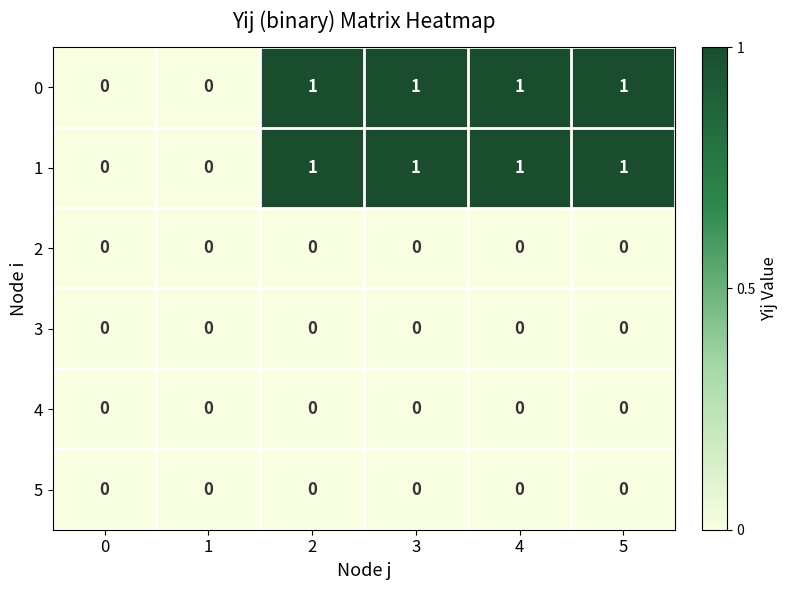

The 2 series shows 0 at 1. True or false?

True